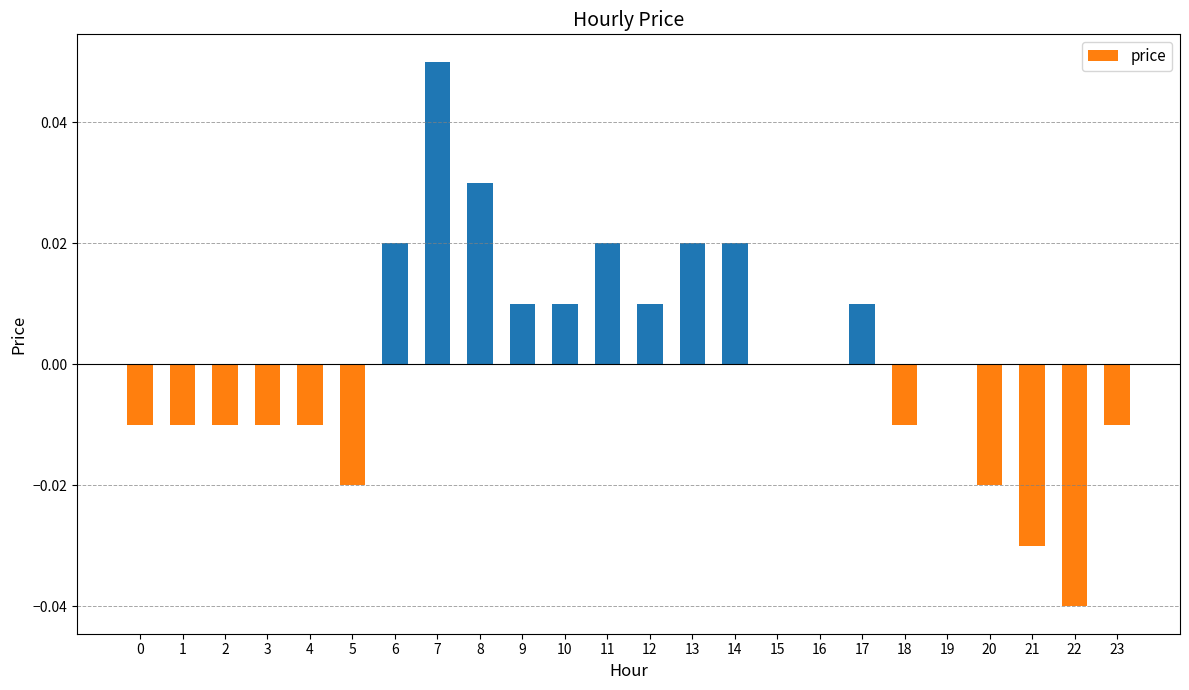

Which category has the highest value across all series?

7